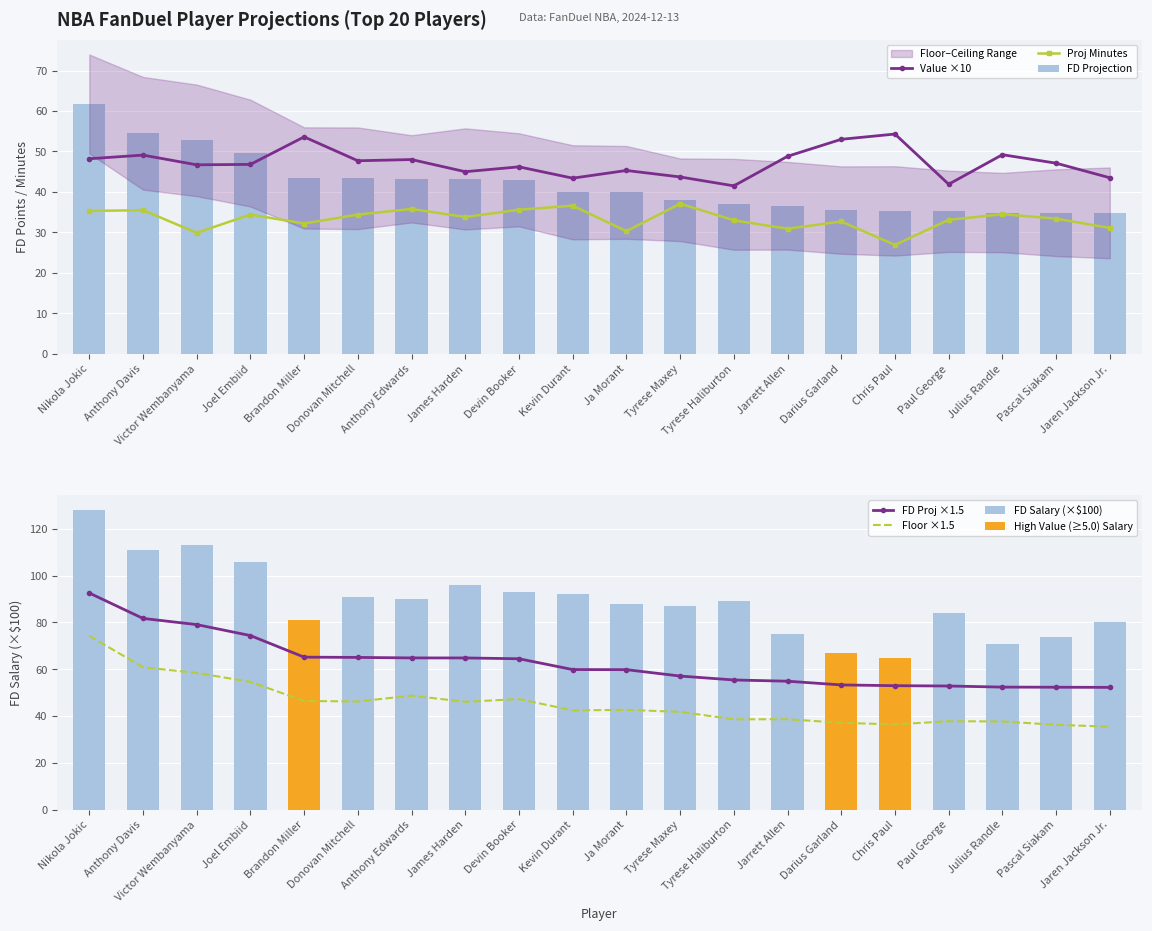

At which label does Proj Min reach its peak?

Tyrese Maxey